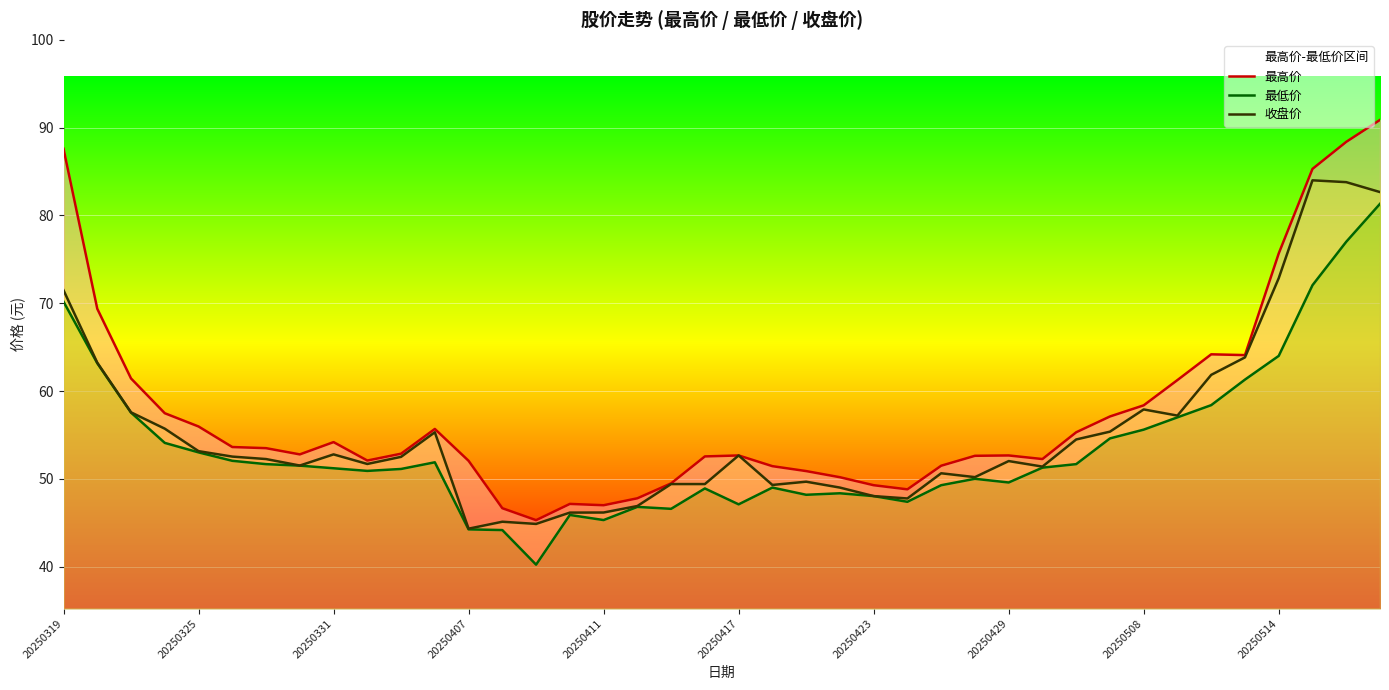

At which category is the sum across all series the highest?

39